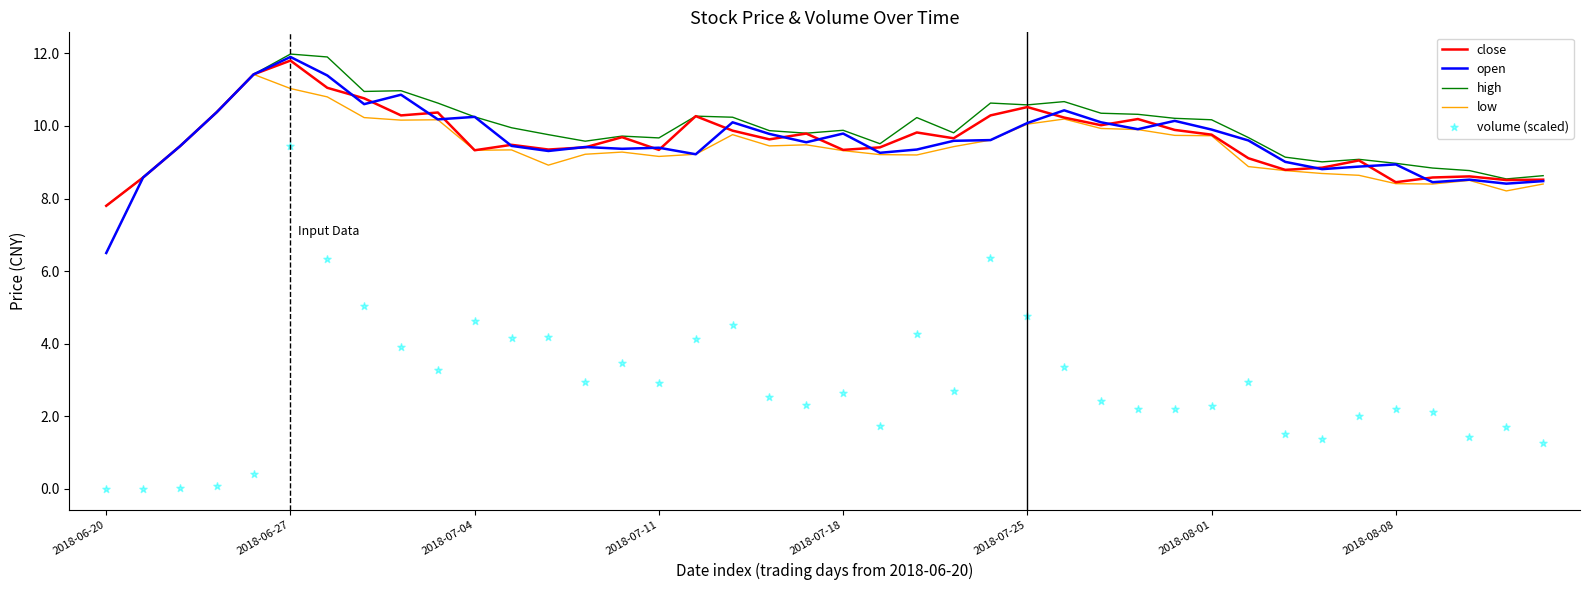

What are all the series names shown in the legend?

close, open, high, low, volume (scaled)